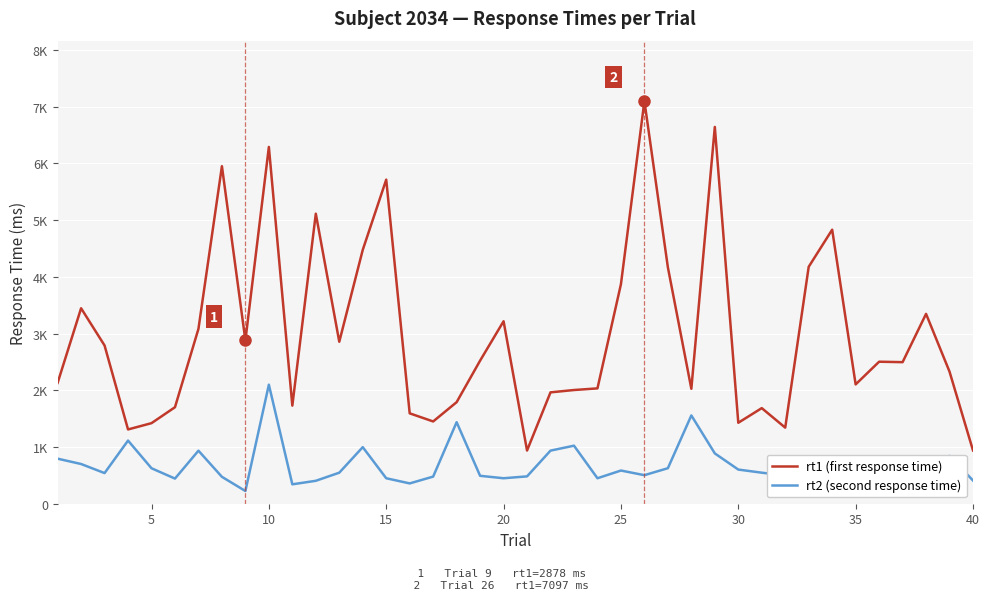

Is this an area chart (filled region under the line)?

No